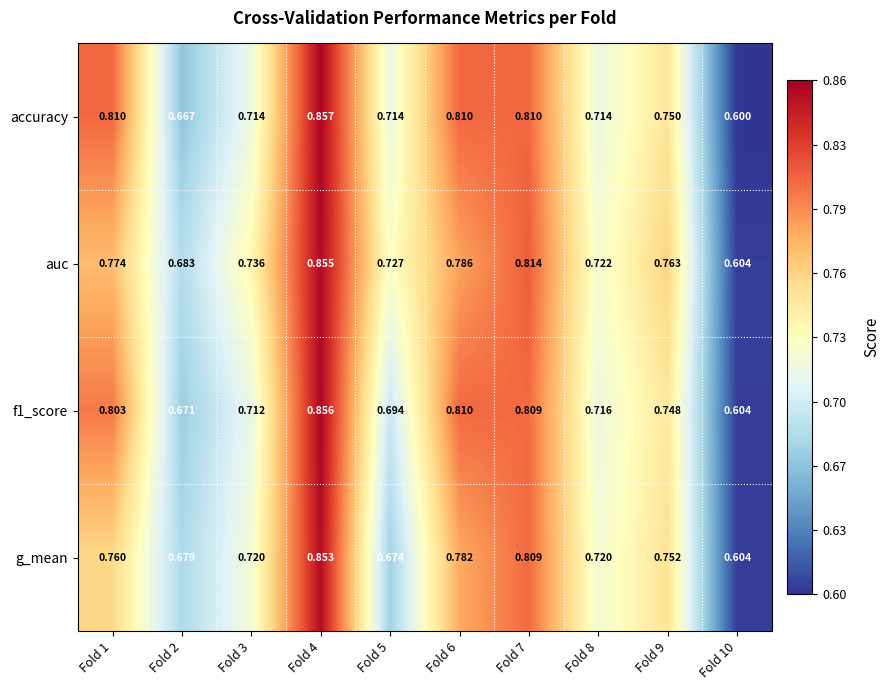

What is the total value across all series at Fold 2?

2.7